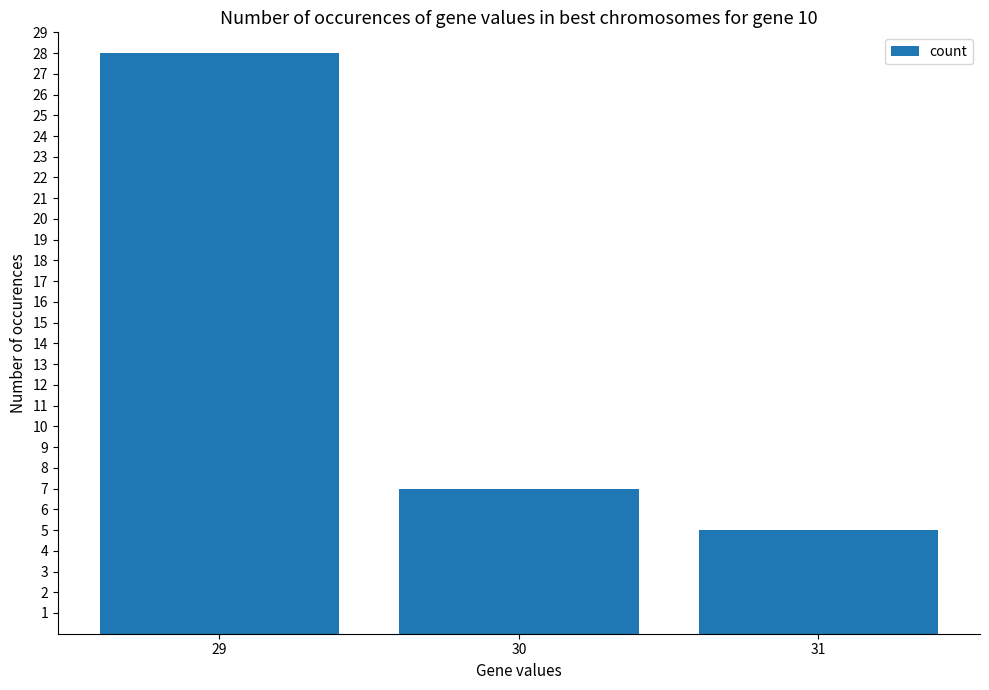

What is the change in value from 29 to 30?

-21